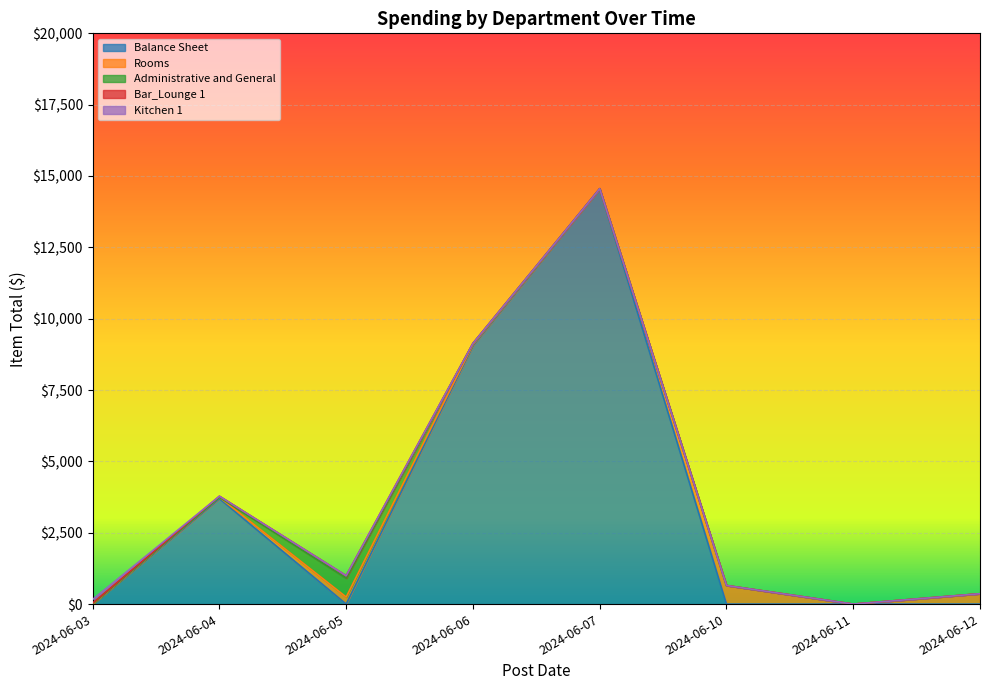

Is it true that Rooms equals 363.3 at 2024-06-12?

True